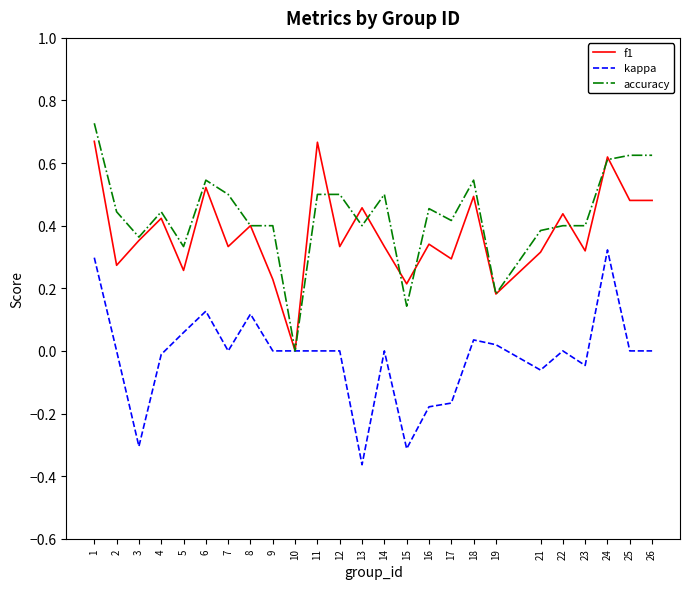

The f1 series shows 0.6 at 4. True or false?

False